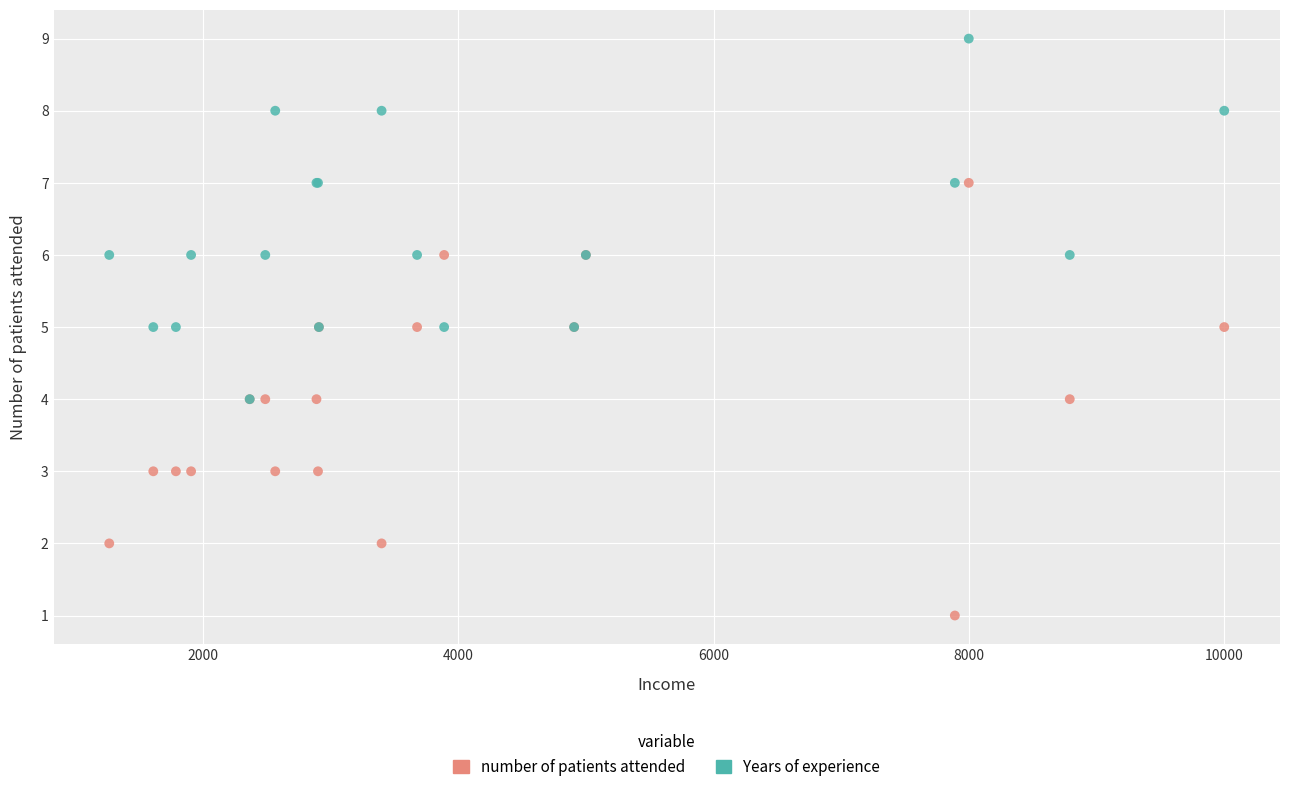

Which series contains the highest Y value?

Years of experience